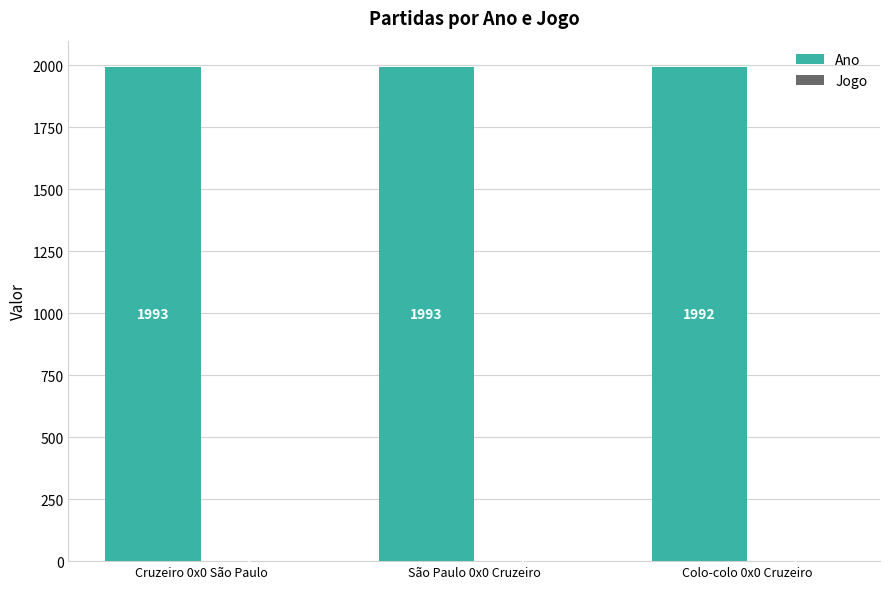

What is the maximum value shown in the chart?

1993